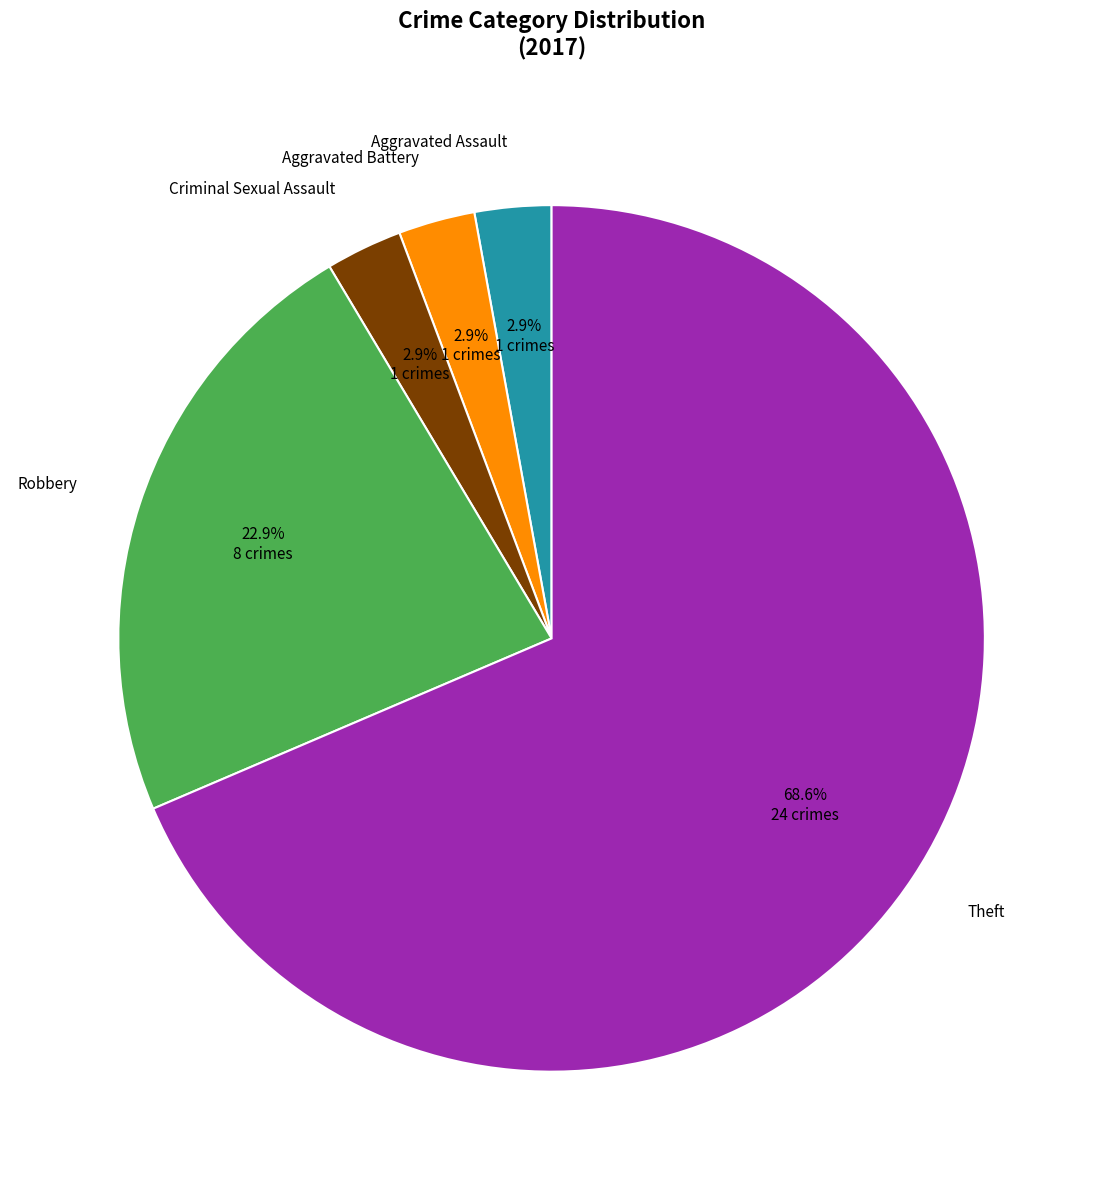

Rank the categories by value from highest to lowest.

Theft, Robbery, Aggravated Assault, Aggravated Battery, Criminal Sexual Assault